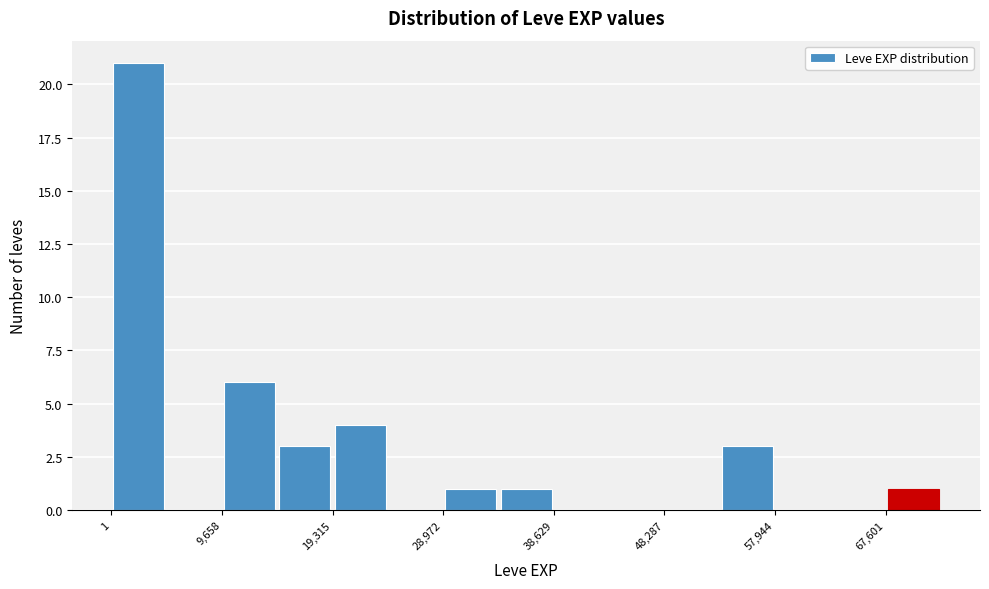

What is the height of the bar covering 53000 to 58000 on the x-axis? Neither the bar edges nor the heights are printed on the chart, so give them approximately, as read against the axes.

3